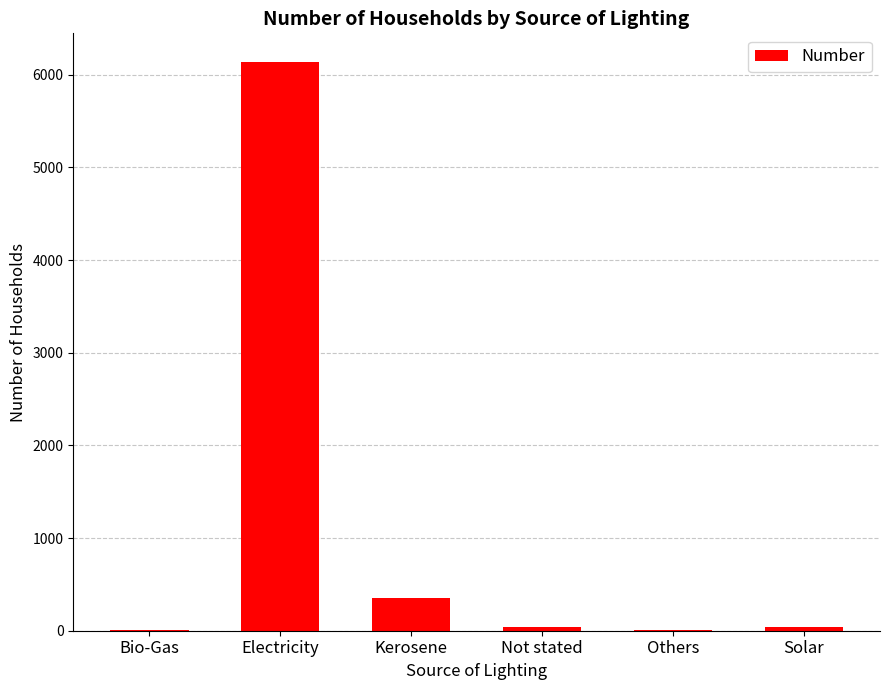

Which has a higher value, Not stated or Kerosene?

Kerosene